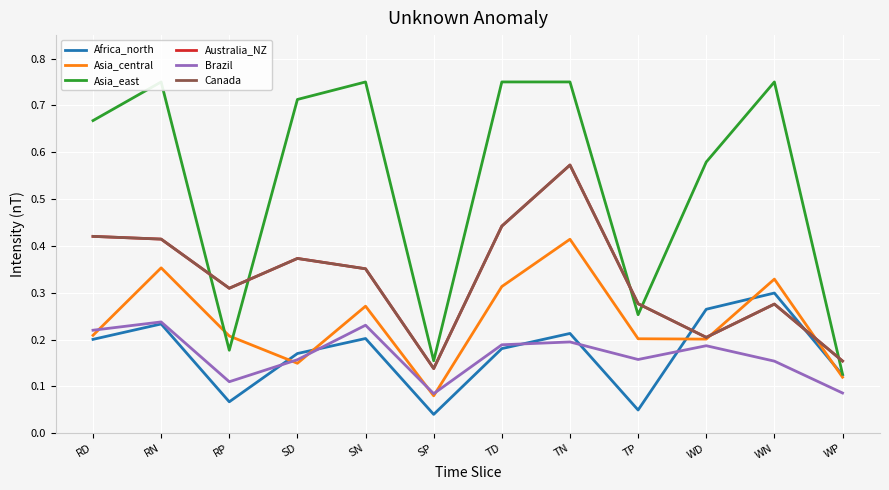

Which series has the widest spread of values?

Asia_east